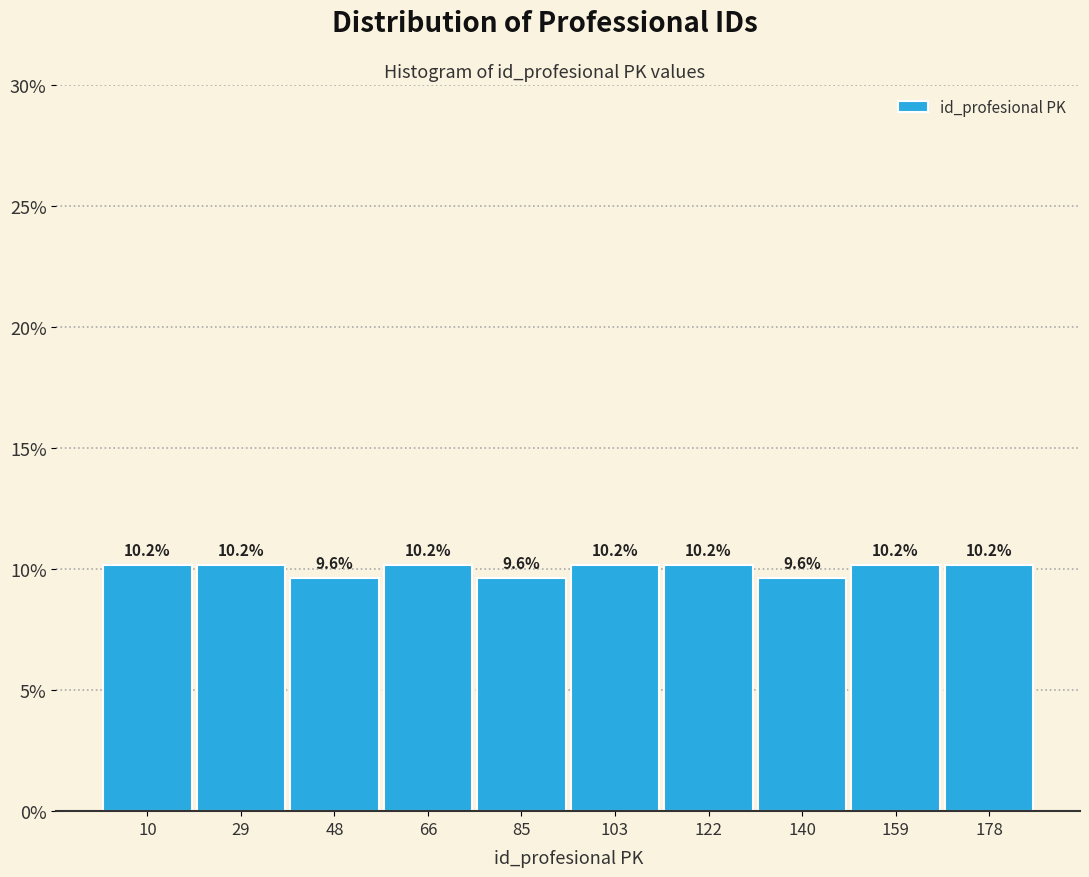

Reading left to right, transcribe this chart: for each bar, give the range it covers on the x-axis and its height. The bar edges are not printed on the chart, so give them approximately, as read against the axis.

1.0 to 19.6: 10.2
19.6 to 38.2: 10.2
38.2 to 56.8: 9.6
56.8 to 75.4: 10.2
75.4 to 94.0: 9.6
94.0 to 112.6: 10.2
112.6 to 131.2: 10.2
131.2 to 149.8: 9.6
149.8 to 168.4: 10.2
168.4 to 187.0: 10.2